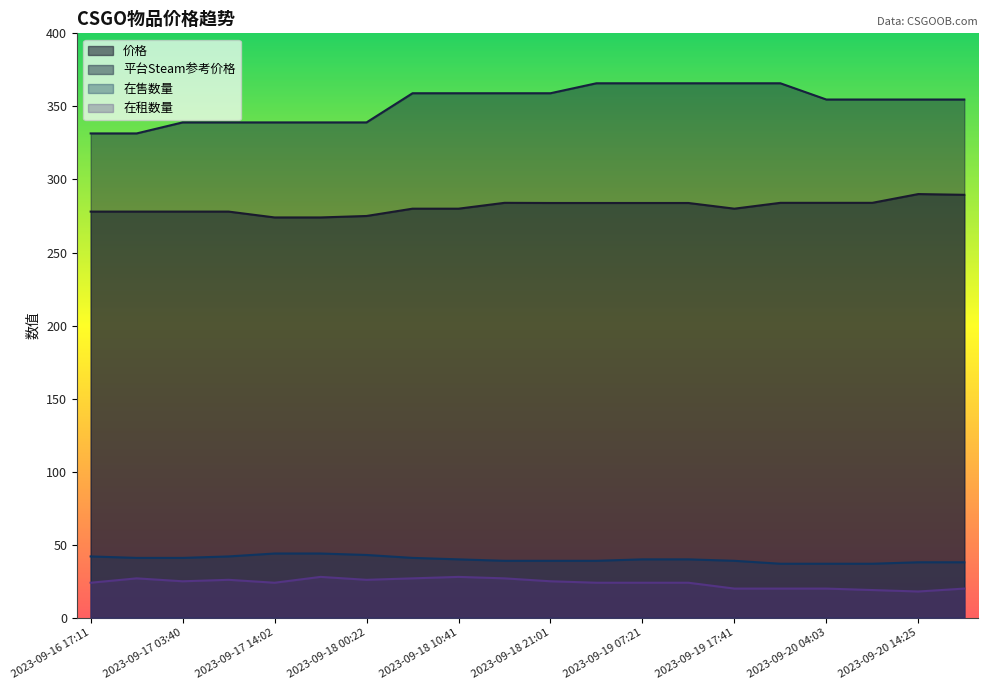

In 在租数量, how many points are lower than both neighbors (excluding endpoints)?

4